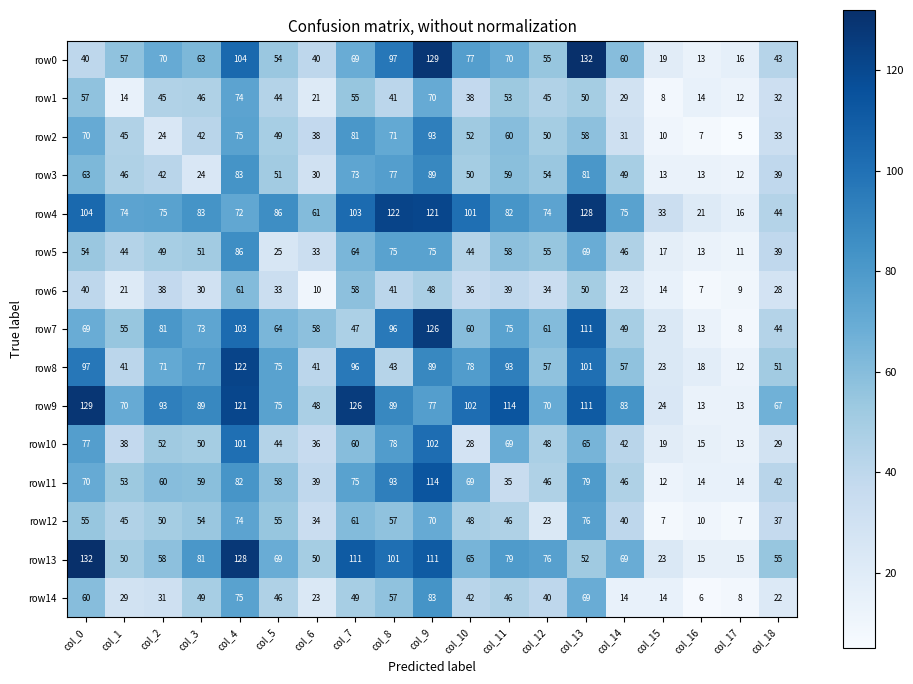

The row12 series shows 57 at col_8. True or false?

True